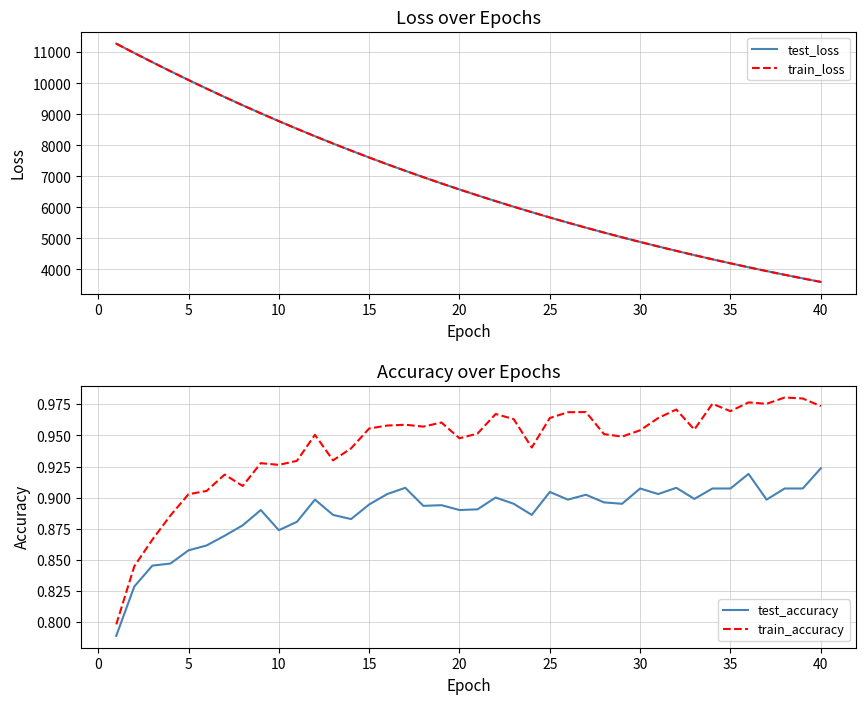

True or false: test_accuracy and train_accuracy intersect in this chart.

False